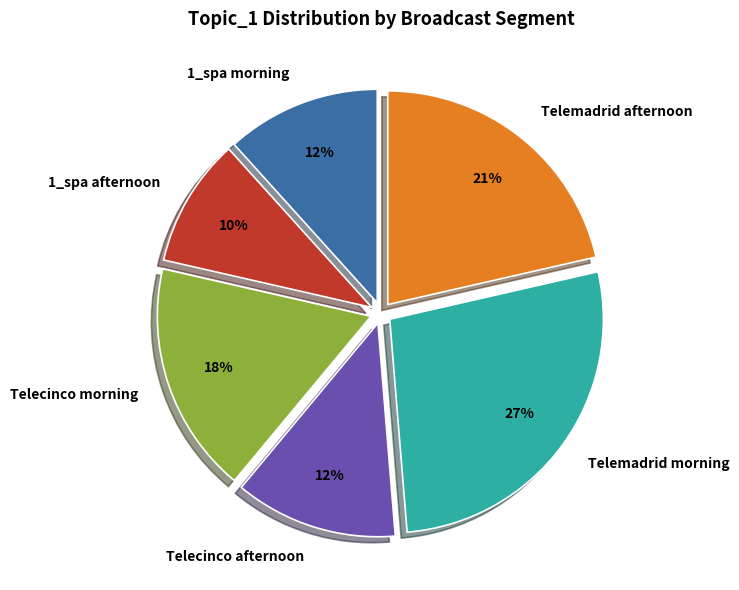

True or false: 1_spa morning accounts for 7% of the total.

False